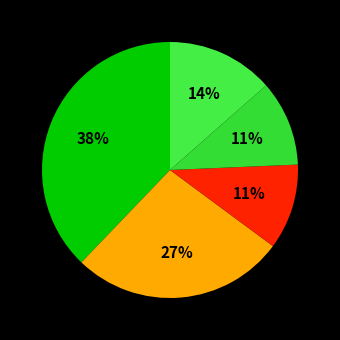

How many slices are in this pie chart?

5